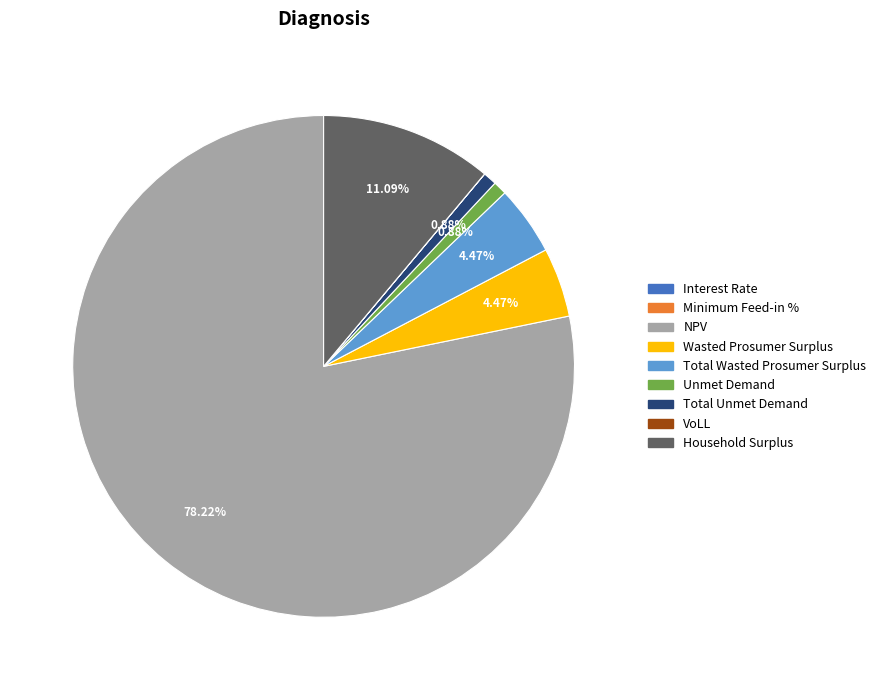

Do Total Unmet Demand and NPV together represent more than half of the pie?

Yes